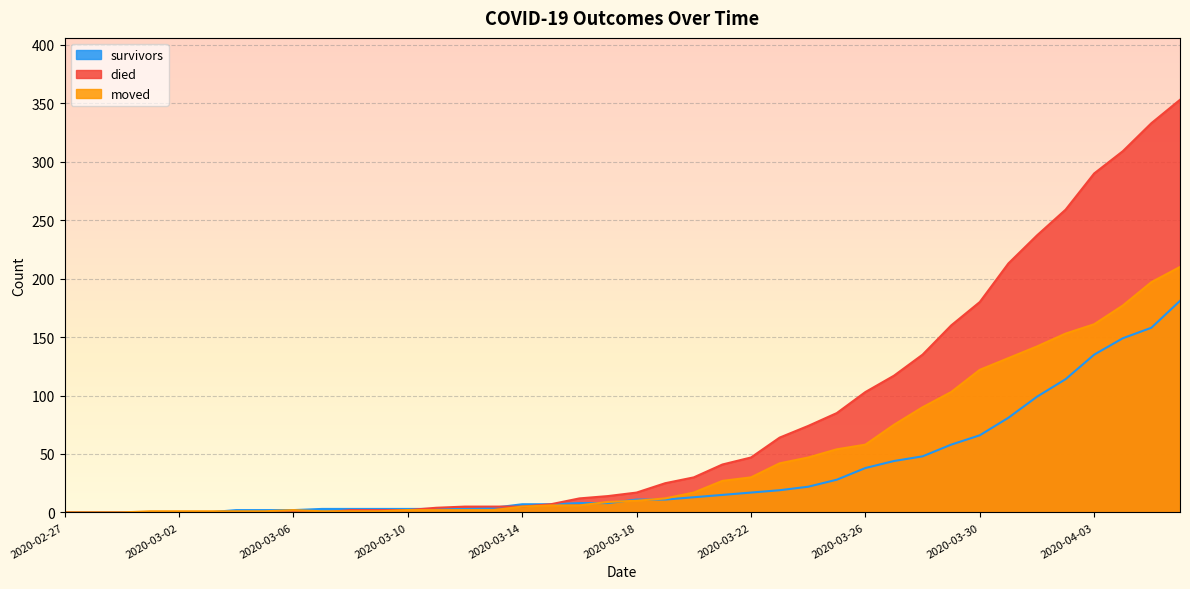

True or false: survivors has a value of 3 at 2020-03-05.

False